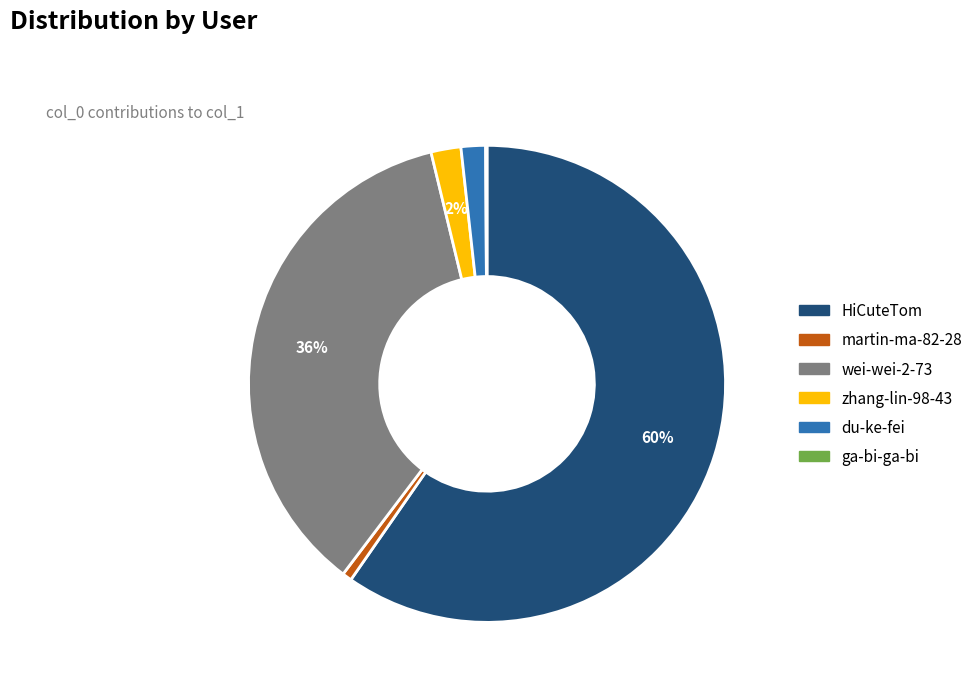

To the nearest percent, what percentage of the pie is du-ke-fei?

2%